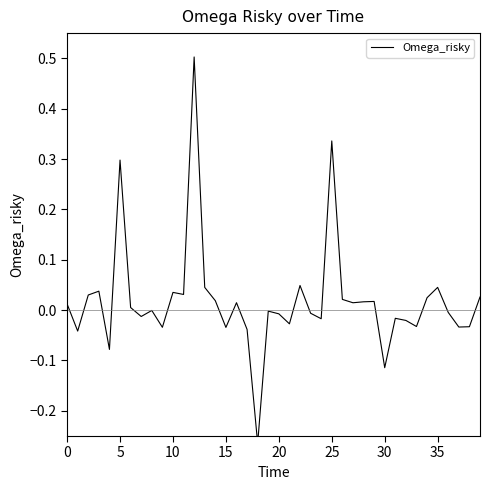

How many interior local peaks (higher than both neighbors) does the data have?

12